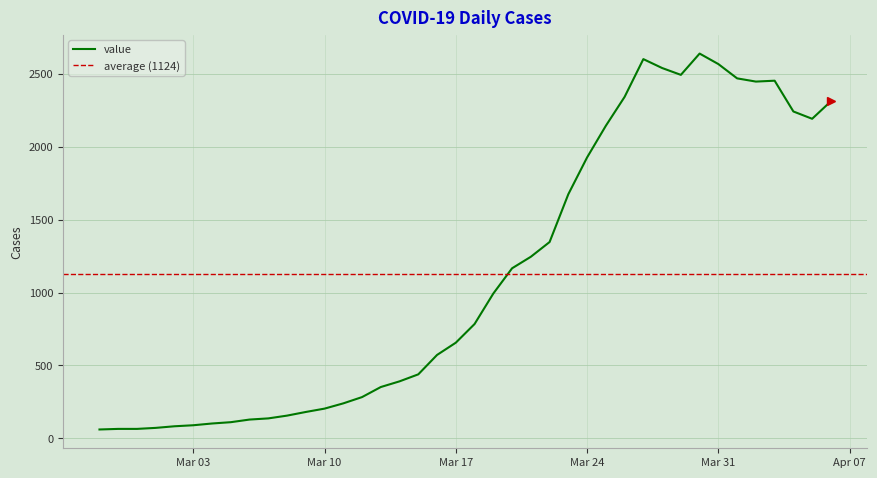

True or false: the data shows 852 at 2020-03-27.

False